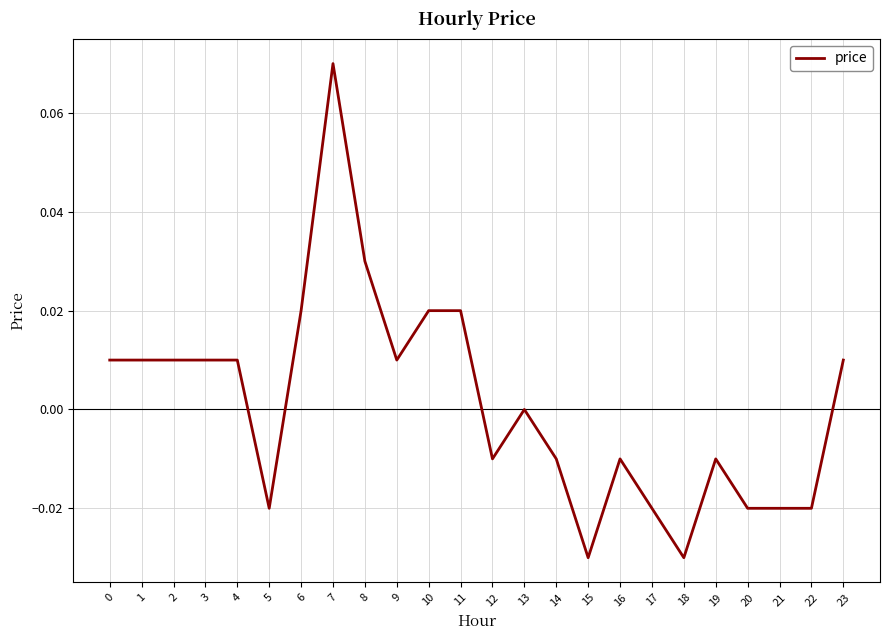

The chart shows a value of -0.1 at 13. True or false?

False